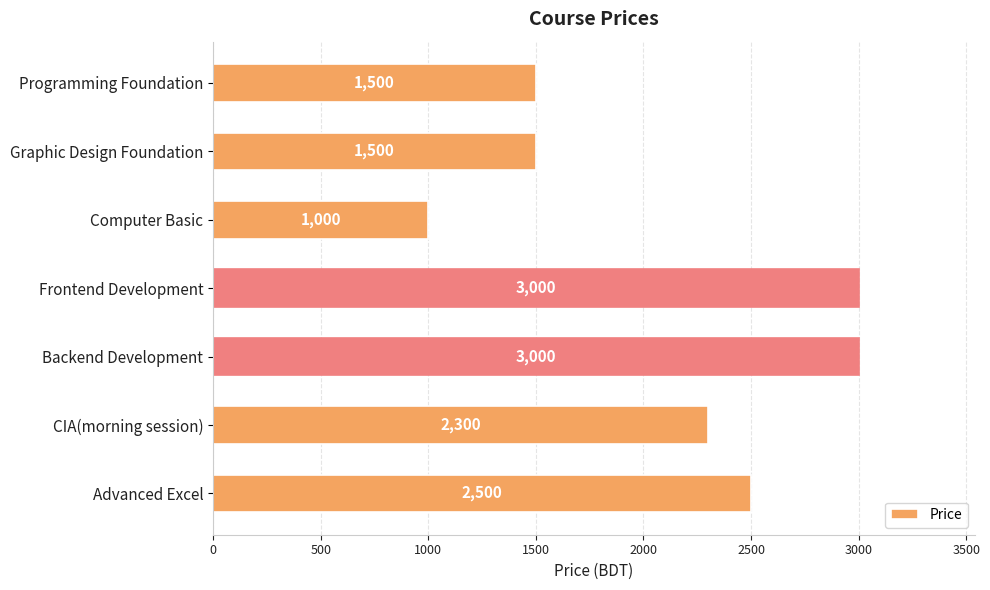

What is the change in value from Graphic Design Foundation to Backend Development?

+1500